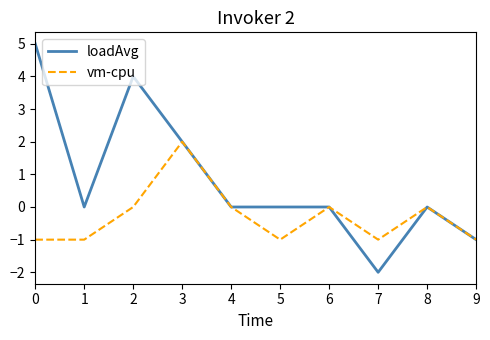

What is the minimum value for loadAvg?

-2